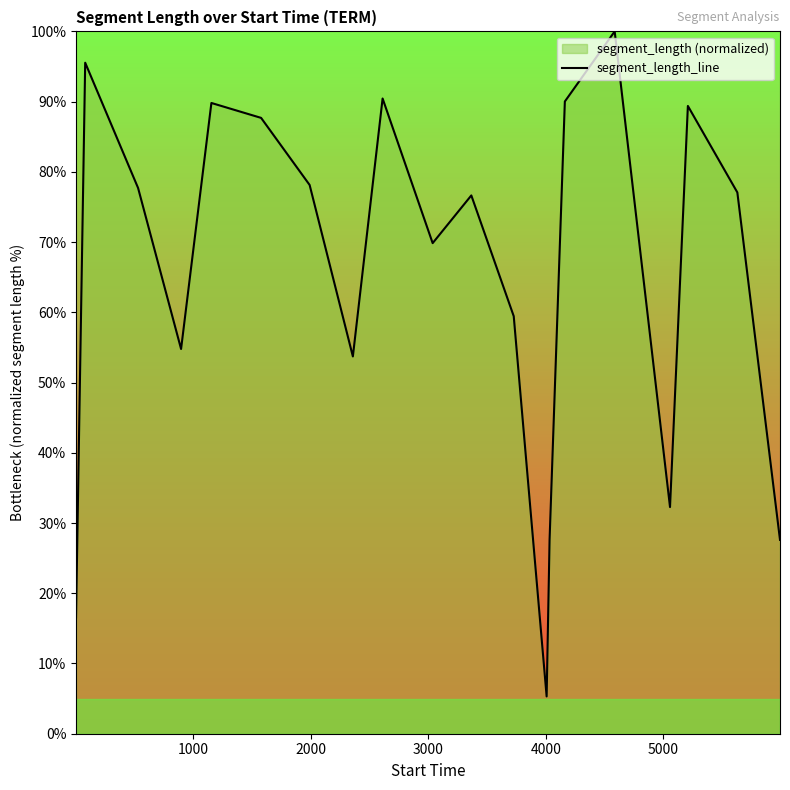

What is the difference between the maximum and minimum values?

94.7